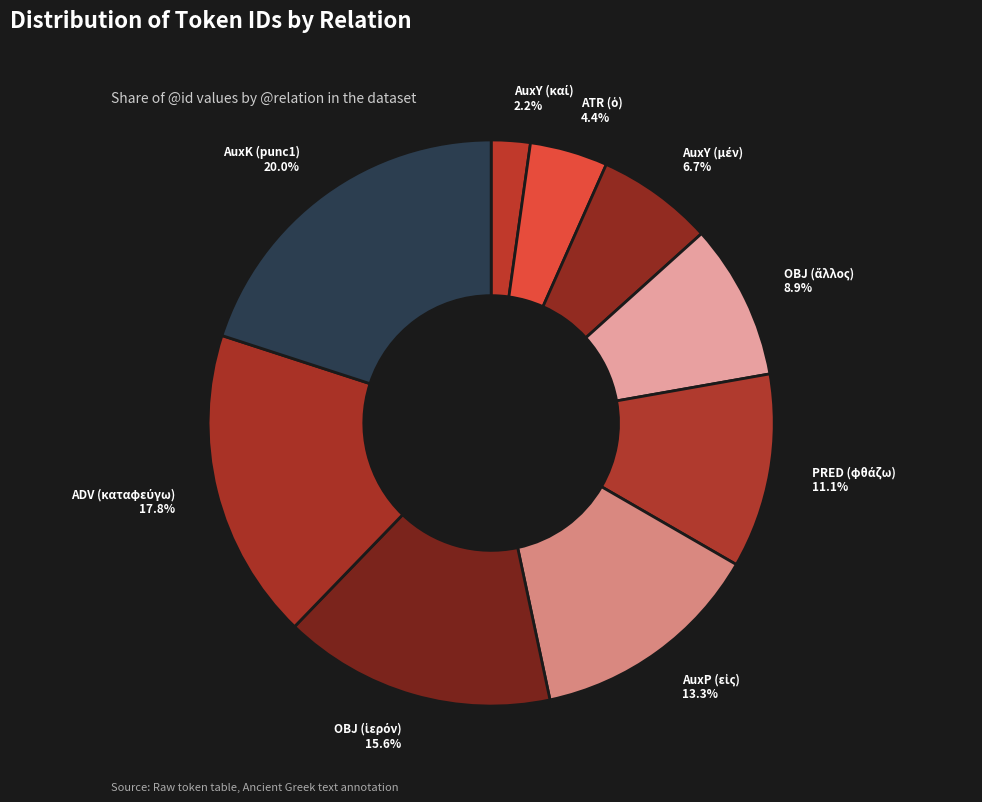

What is the largest slice in the pie chart?

AuxK (punc1)